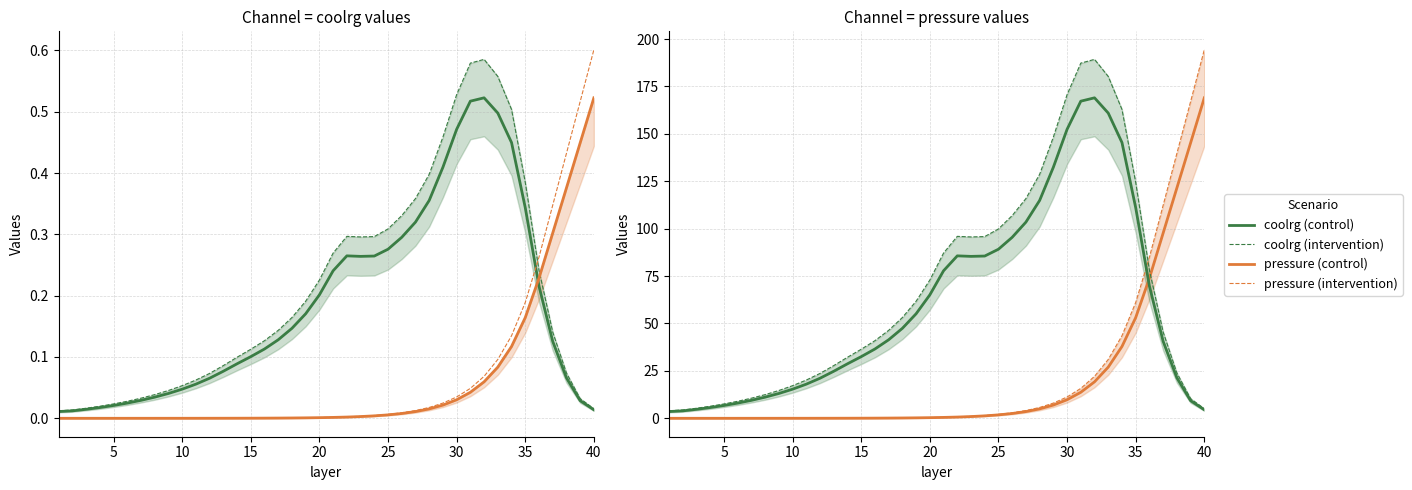

List the series in order of their peak value, lowest first.

coolrg (control), pressure (control), coolrg (intervention), pressure (intervention)